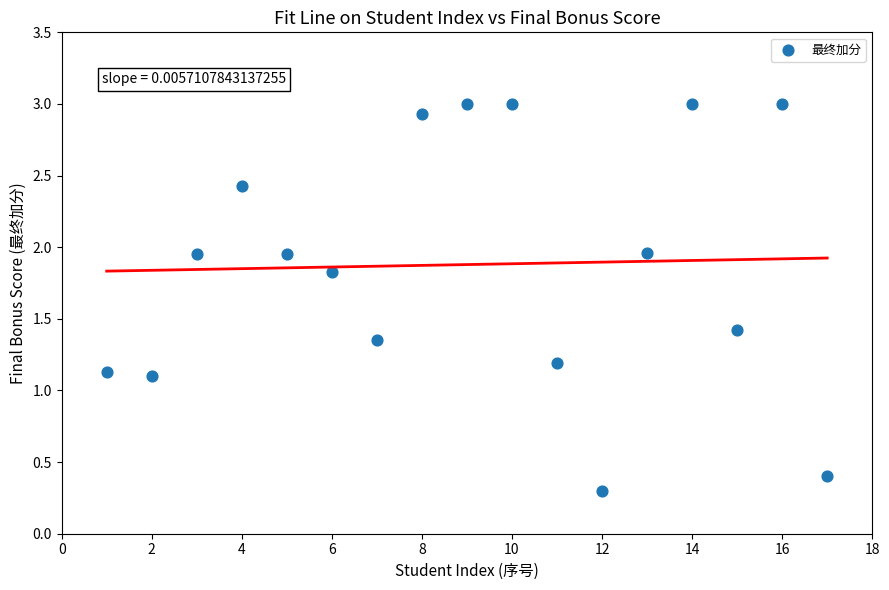

What is the range of Y values (max minus min)?

2.7